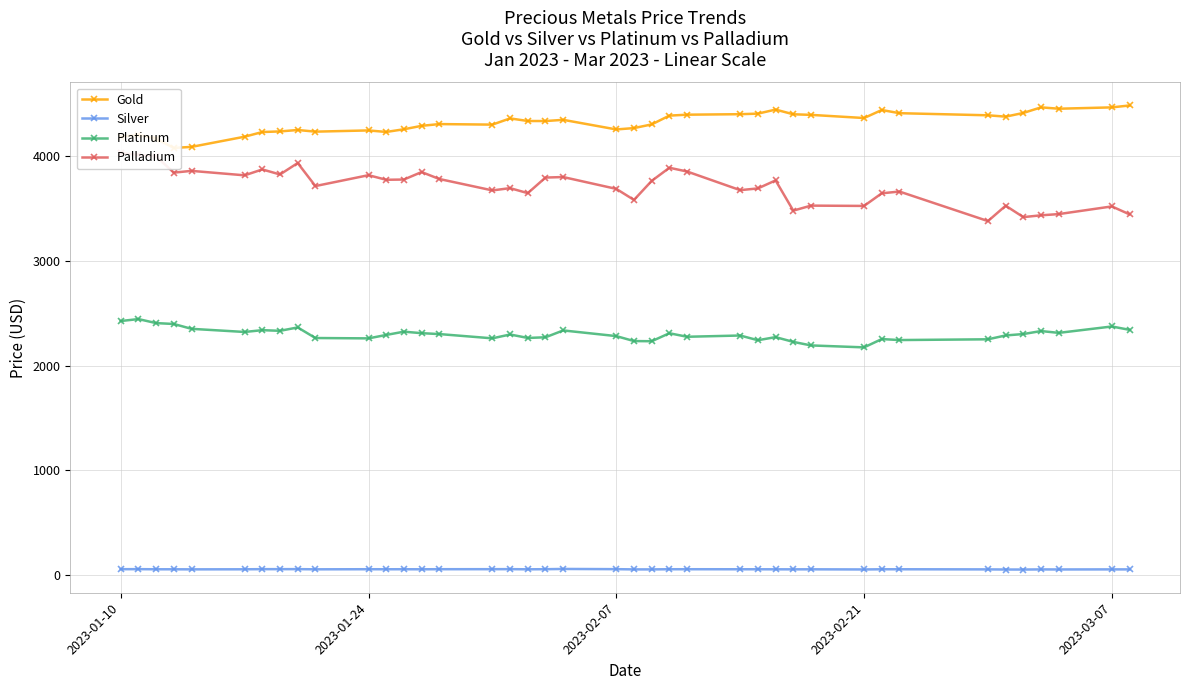

How many data points in Gold are above 4337?

20